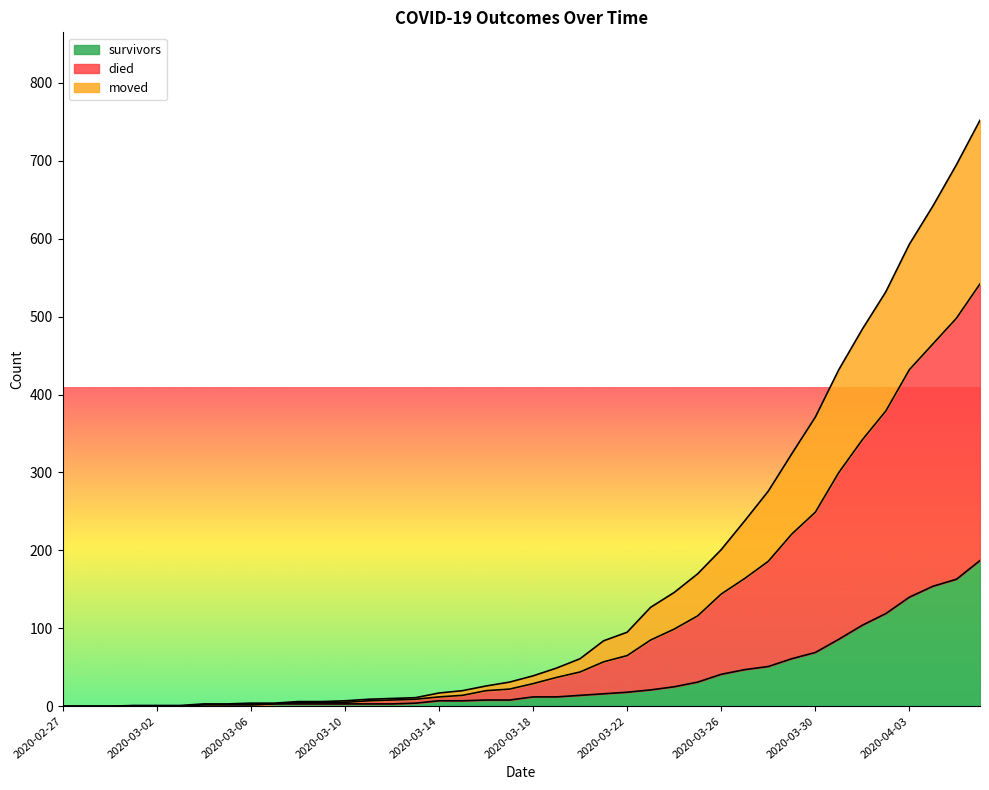

How many data points does each series have?

40